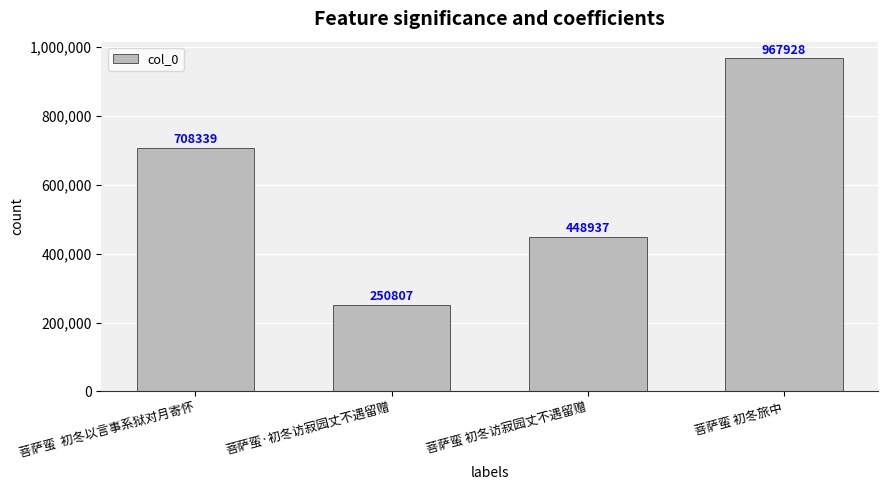

How many values are between 448937 and 967928?

3